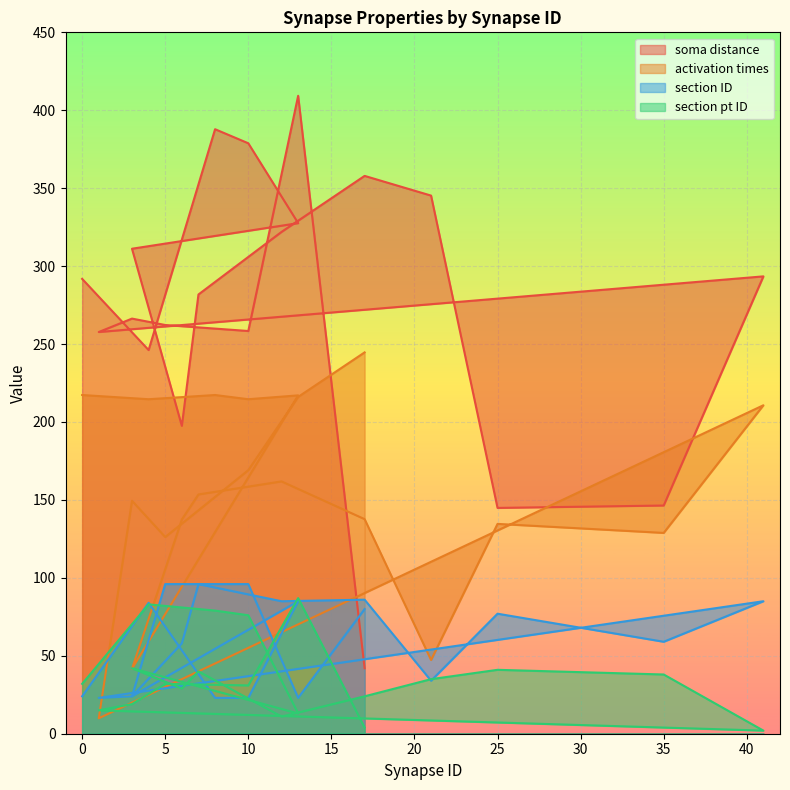

Reading left to right, transcribe all the data shown in this chart.

soma distance: 0=291.8	4=246.1	8=387.8	10=378.8	13=327.6	3=311.2	6=197.5	7=281.8	12=322.0	17=357.9	21=345.3	25=144.9	35=146.4	41=293.4	1=257.7	3=266.3	5=262.2	10=258.4	13=409.3	17=42.0
activation times: 0=217.3	4=214.6	8=217.3	10=214.6	13=217.1	3=41.7	6=137.5	7=153.5	12=161.9	17=137.7	21=47.3	25=134.6	35=128.8	41=210.7	1=9.9	3=149.5	5=126.2	10=169.1	13=216.1	17=244.7
section ID: 0=24.0	4=84.0	8=23.0	10=23.0	13=85.0	3=24.0	6=58.0	7=96.0	12=85.0	17=86.0	21=34.0	25=77.0	35=59.0	41=85.0	1=23.0	3=24.0	5=96.0	10=96.0	13=23.0	17=80.0
section pt ID: 0=32.0	4=83.0	8=79.0	10=76.0	13=13.0	3=42.0	6=29.0	7=40.0	12=11.0	17=24.0	21=35.0	25=41.0	35=38.0	41=2.0	1=15.0	3=19.0	5=32.0	10=31.0	13=87.0	17=4.0